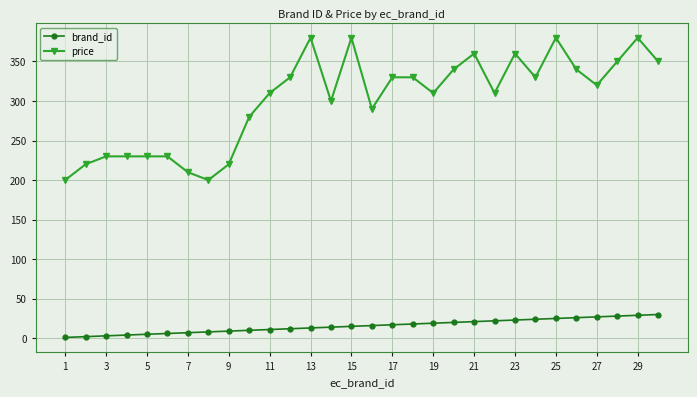

Rank the series by their average value, from lowest to highest.

brand_id, price